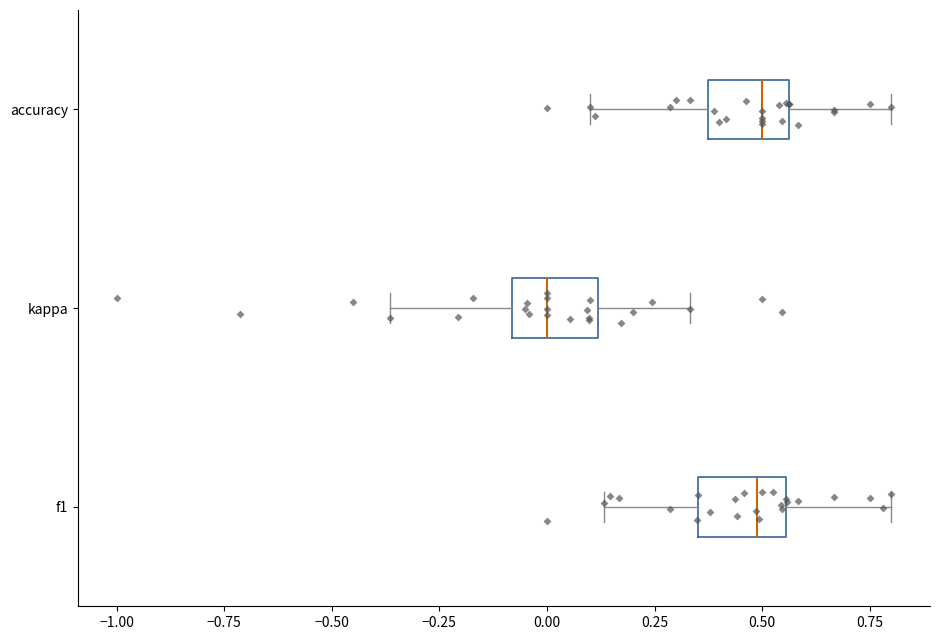

Reading bottom to top, transcribe this box plot: for each box, give where its median line is, the range the box spans, and where its two whiskers end, as read against the x-axis. The values are not printed on the chart, so give them approximately, as read against the axis.

f1: median 0.50, box 0.35 to 0.55, whiskers 0.15 to 0.80
kappa: median 0.00, box -0.10 to 0.10, whiskers -0.35 to 0.35
accuracy: median 0.50, box 0.35 to 0.55, whiskers 0.10 to 0.80